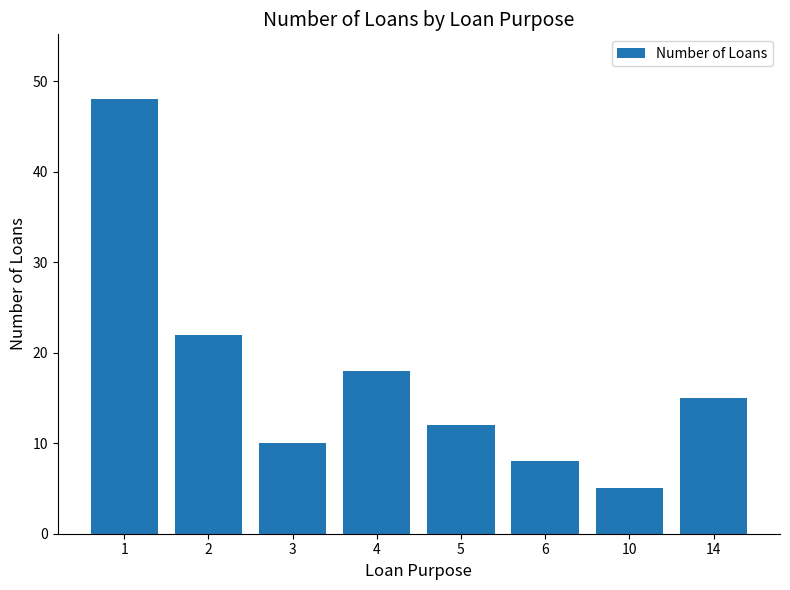

What is the value of the 4th bar from the left?

18